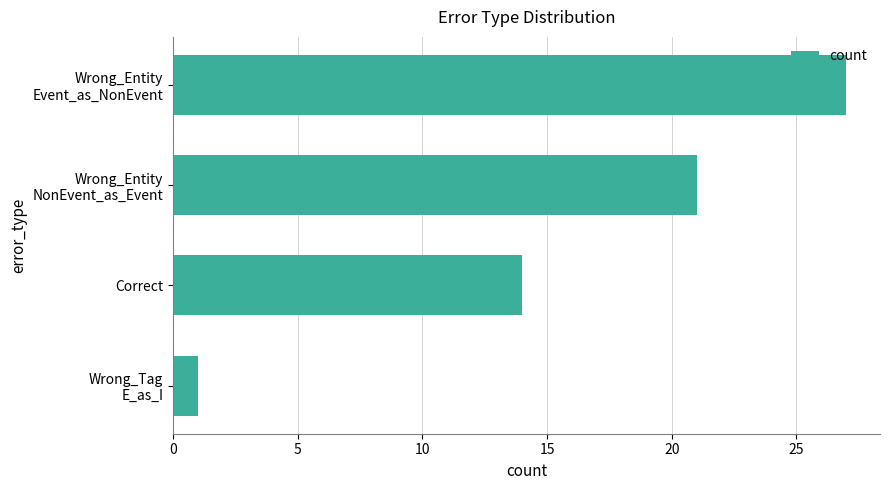

Are the bars grouped side by side (vs. stacked)?

No